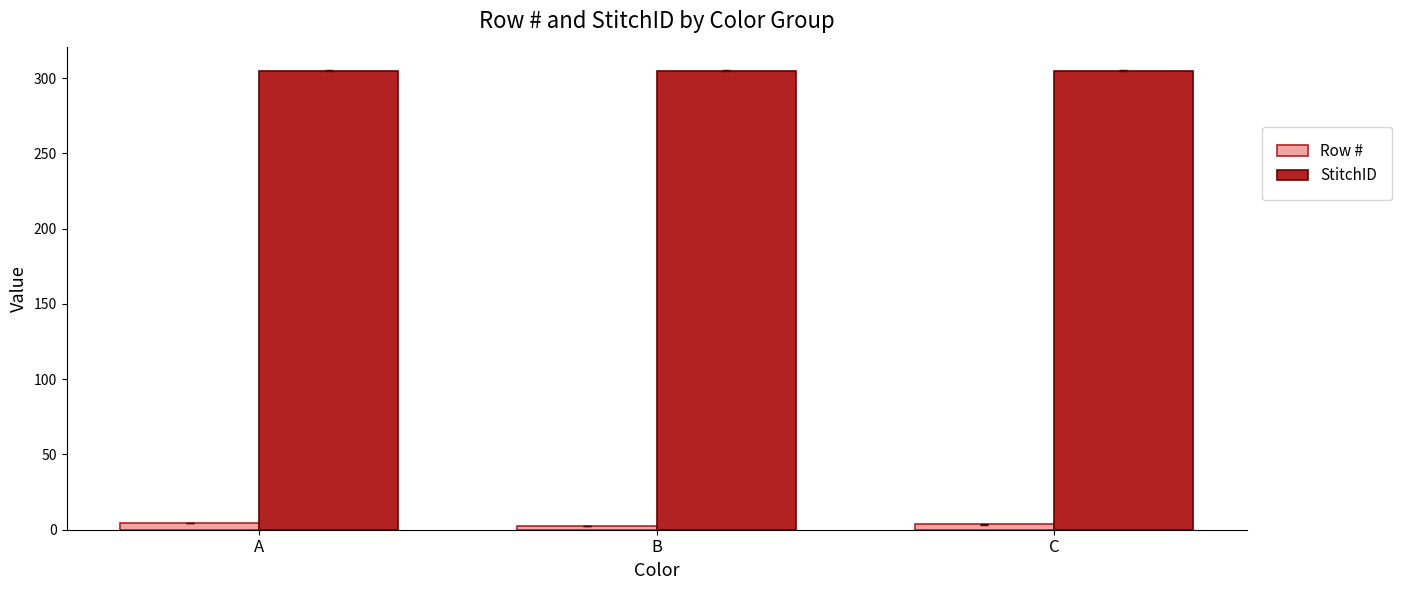

What is the sum of all StitchID values?

915.0